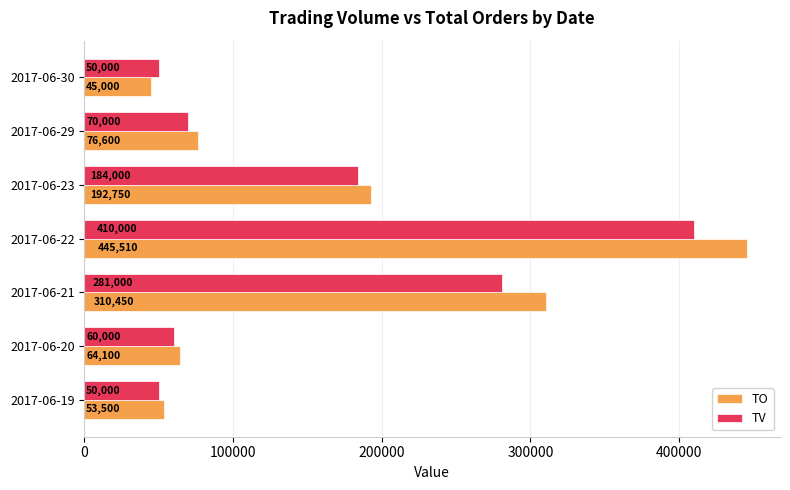

Where is TV nearest to the value 230000?

2017-06-23